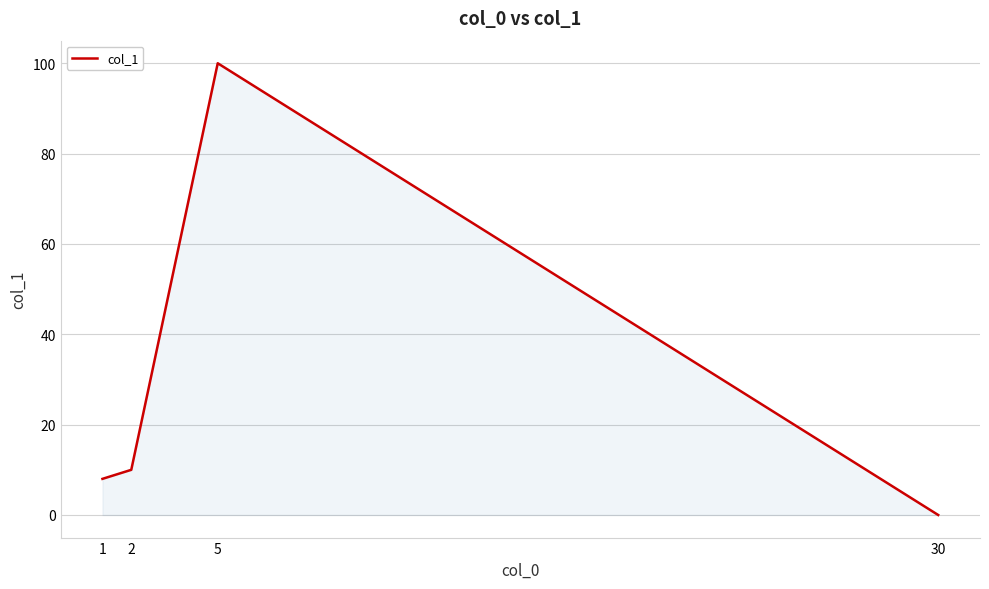

How many lines are shown in the chart?

1